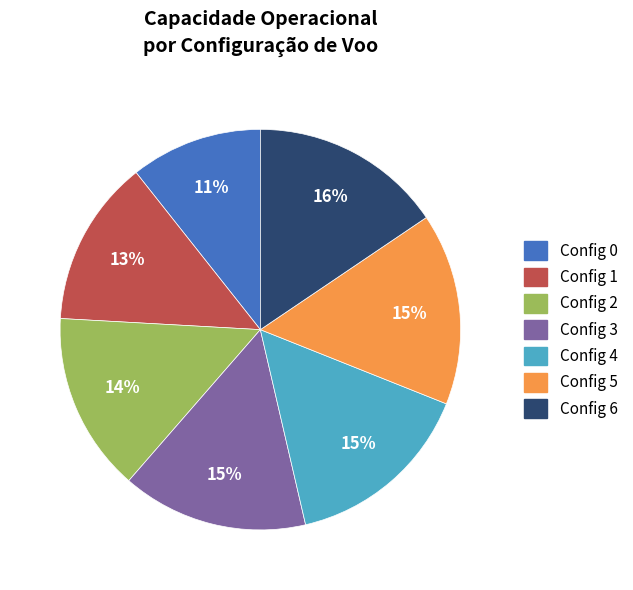

To the nearest percent, what is the difference between the largest and smallest slice percentages?

5%